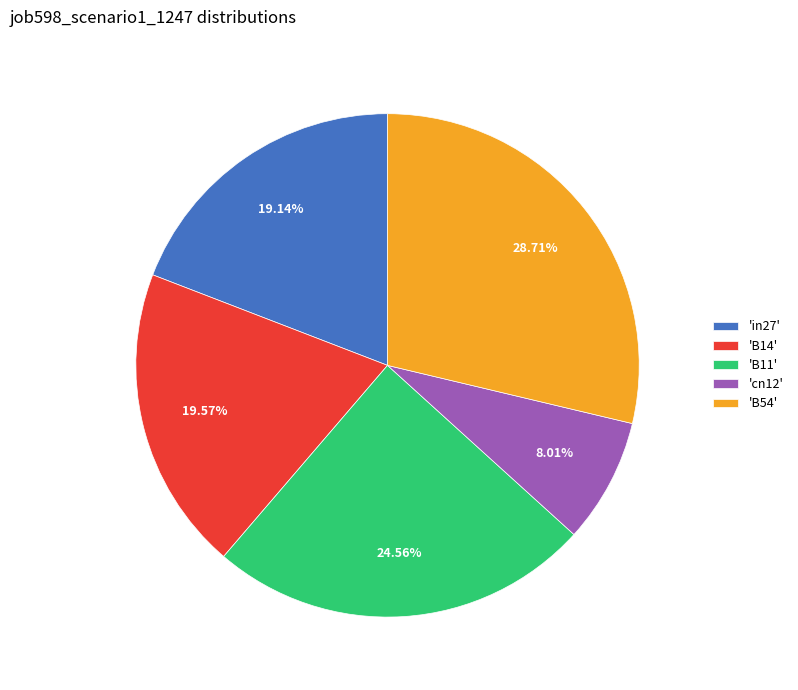

Do 'in27' and 'B54' together represent more than half of the pie?

No